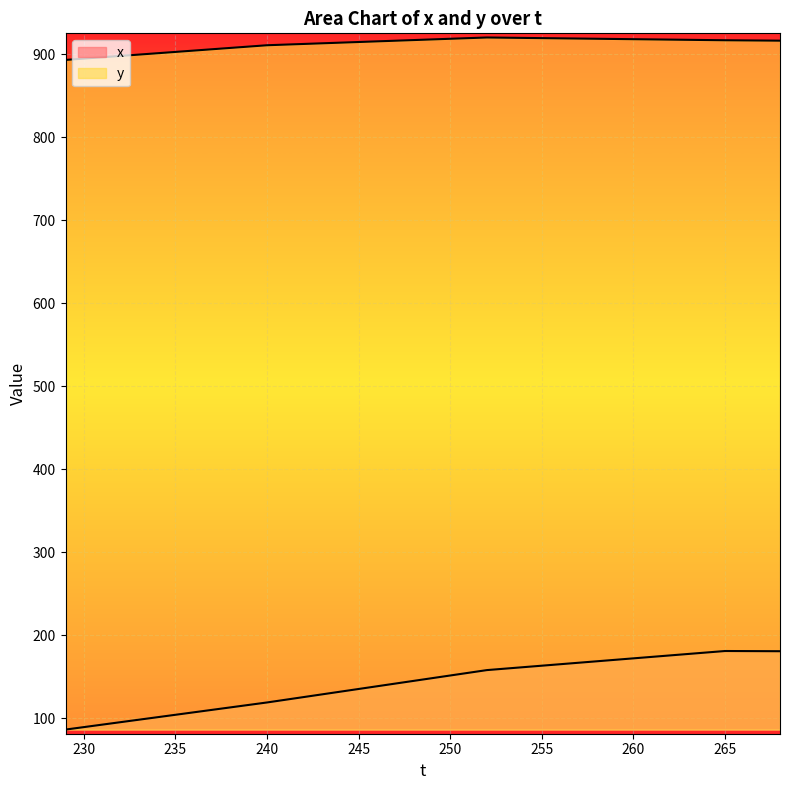

How many categories are shown in the chart?

40